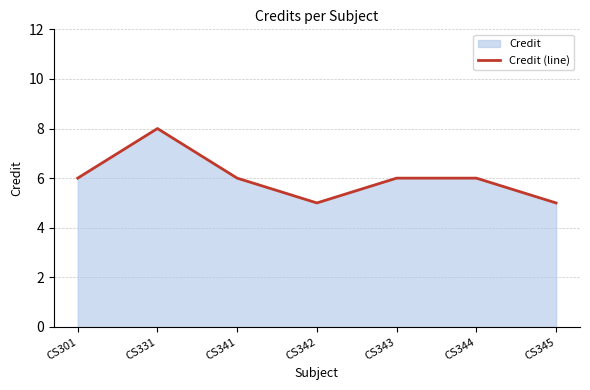

Which category has the highest value across all series?

CS331